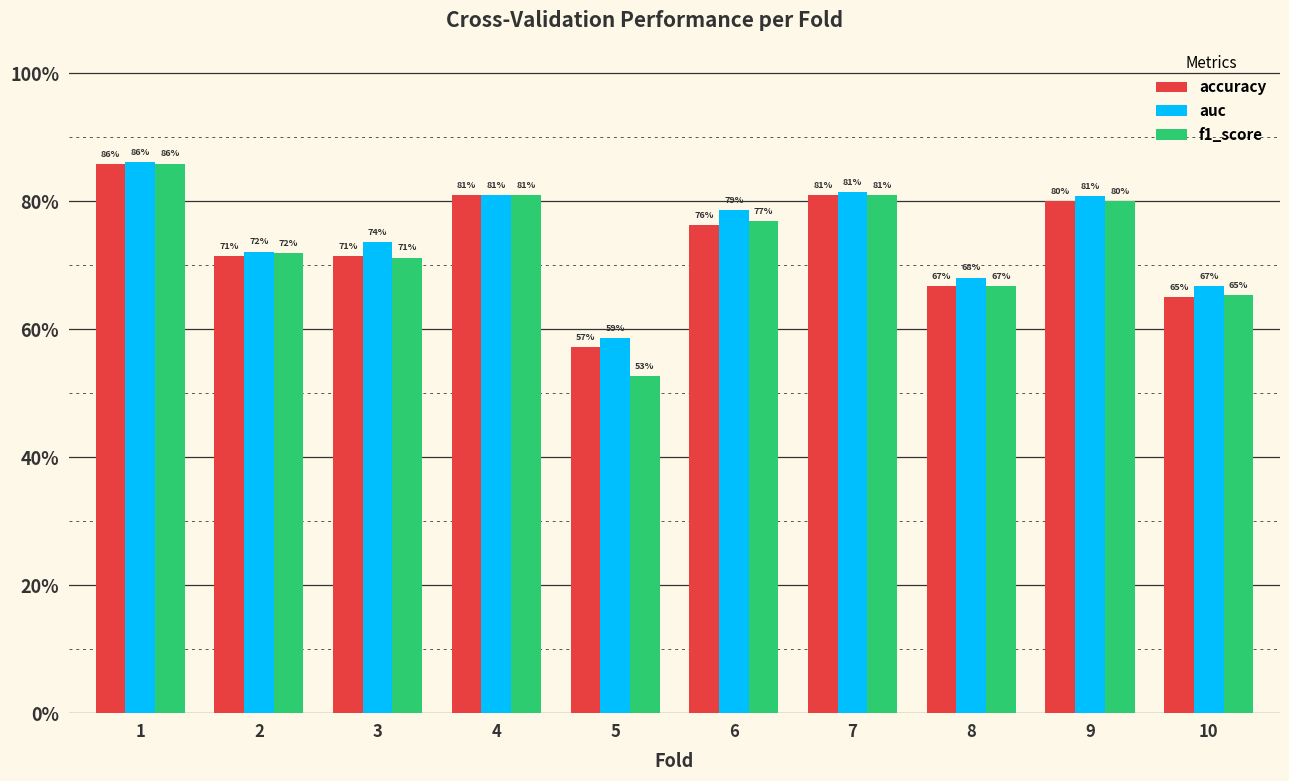

What is the value of the f1_score bar at the 10th from the left?

0.7